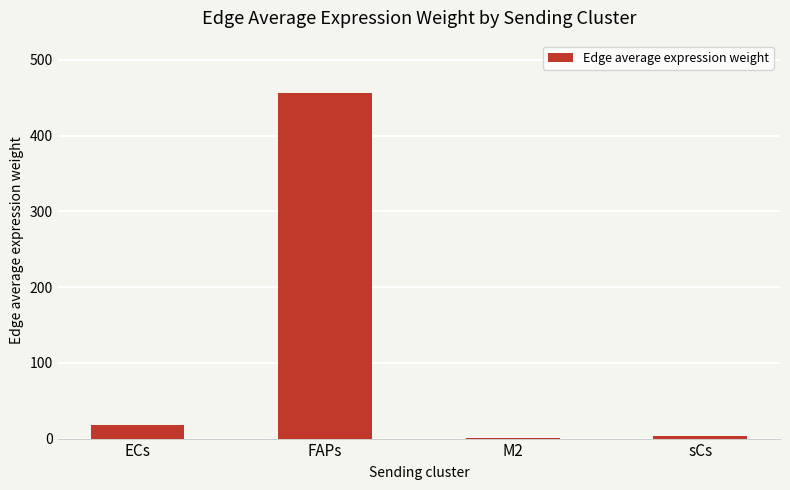

Approximately how many times larger is the value at FAPs compared to sCs?

155.9